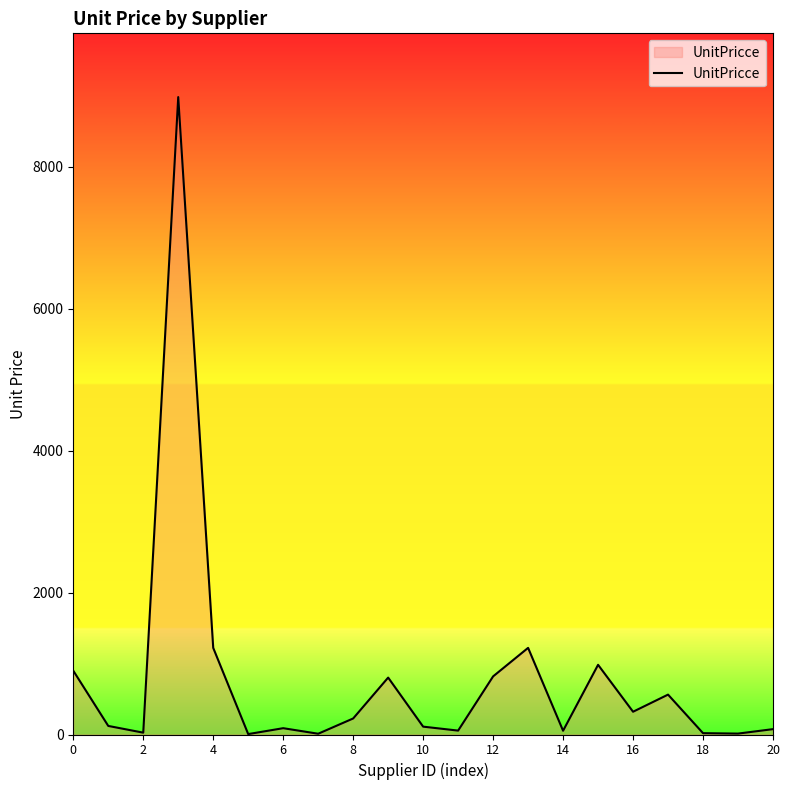

How many series are shown in this chart?

1